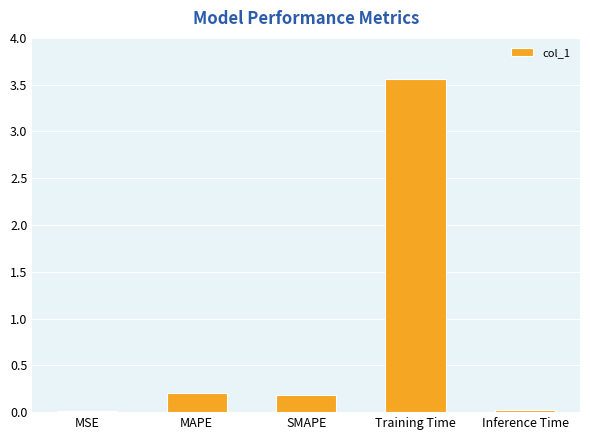

Which category has the highest value across all series?

Training Time